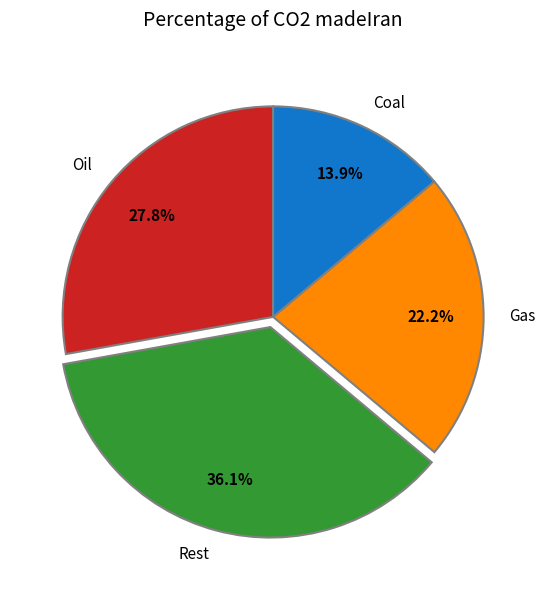

How many slices are in this pie chart?

4